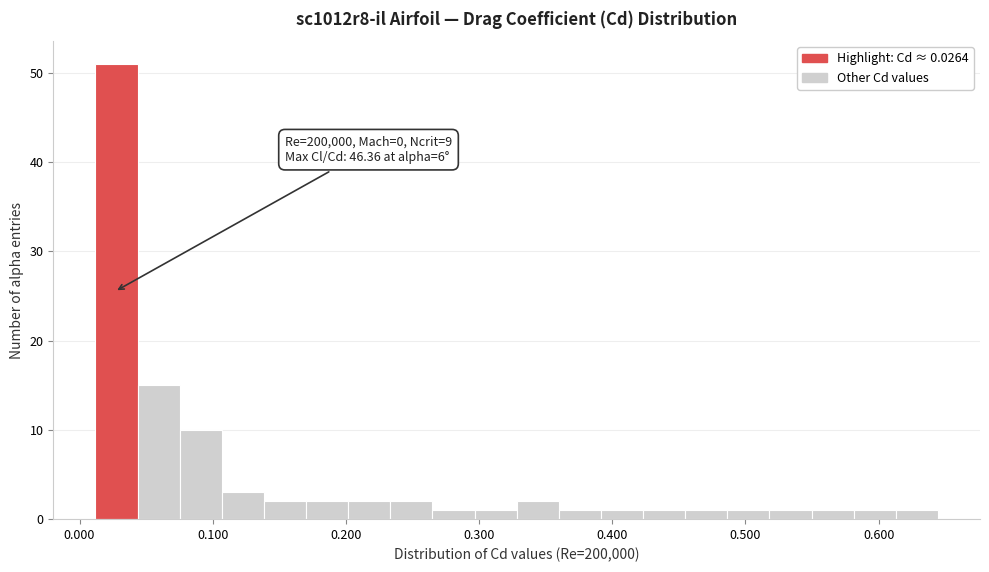

Around what value on the x-axis is the tallest bar? Give the approximate position of its centre, as read against the axis.

0.03